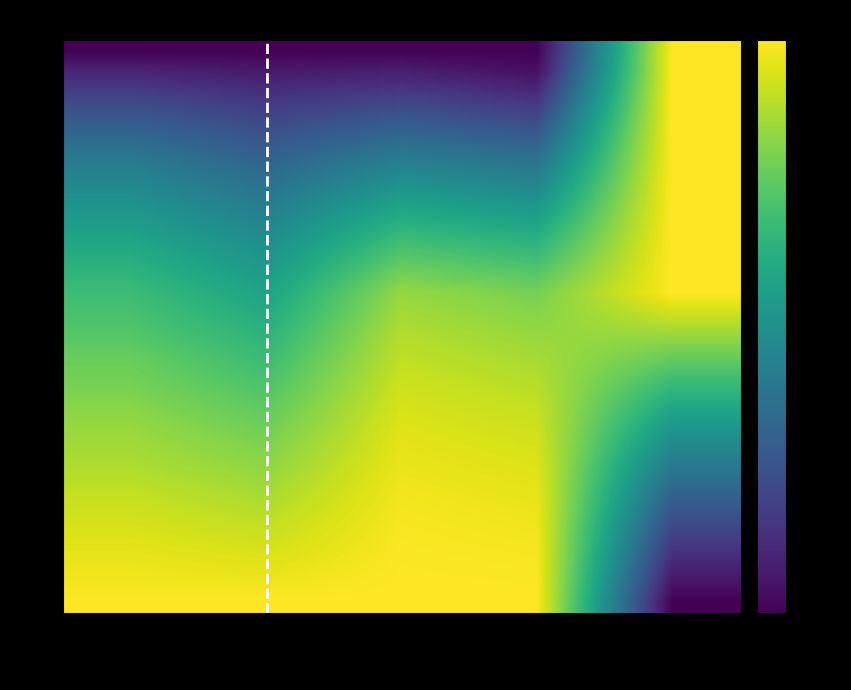

At which category is the sum across all series the highest?

G (m2/ha)